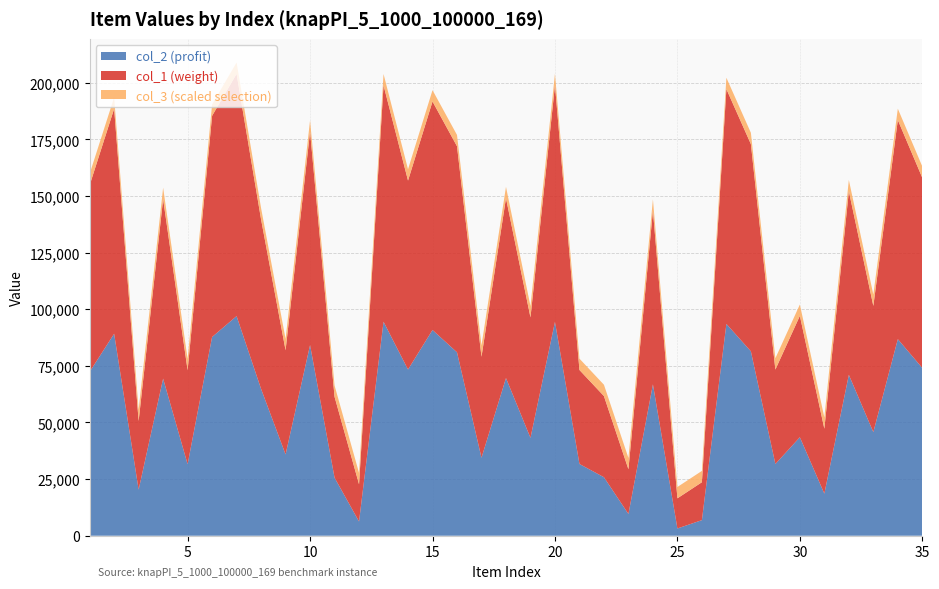

Reading left to right, transcribe all the data shown in this chart.

col_2: 1=72367	2=89175	3=20348	4=69358	5=31577	6=87747	7=96969	8=64814	9=35891	10=84167	11=25621	12=6275	13=94479	14=73381	15=90840	16=80983	17=34423	18=69616	19=43216	20=94426	21=31676	22=25828	23=9592	24=66831	25=3199	26=6889	27=93517	28=81415	29=31669	30=43492	31=18576	32=71039	33=45739	34=86796	35=74059
col_1: 1=82417	2=99362	3=30296	4=79314	5=41480	6=97647	7=106966	8=74813	9=46001	10=94256	11=35738	12=16446	13=104383	14=83416	15=100887	16=90968	17=44597	18=79425	19=53183	20=104530	21=41506	22=35834	23=19744	24=76714	25=13316	26=16730	27=103696	28=91487	29=41685	30=53586	31=28667	32=81047	33=55737	34=96749	35=83968
col_3: 1=1	2=1	3=1	4=1	5=1	6=1	7=1	8=1	9=1	10=1	11=1	12=1	13=1	14=1	15=1	16=1	17=1	18=1	19=1	20=1	21=1	22=1	23=1	24=1	25=1	26=1	27=1	28=1	29=1	30=1	31=1	32=1	33=1	34=1	35=1